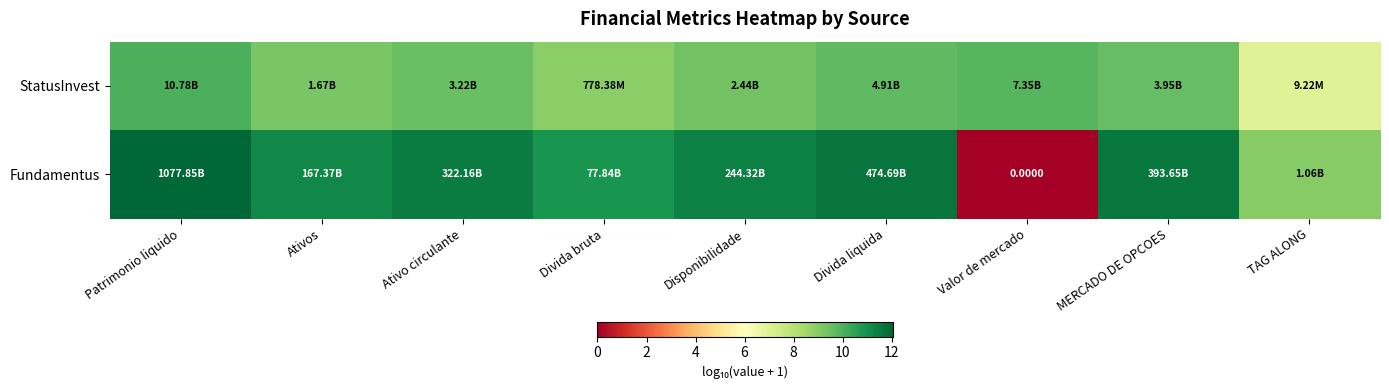

What is the sum of all Fundamentus values?

89.3